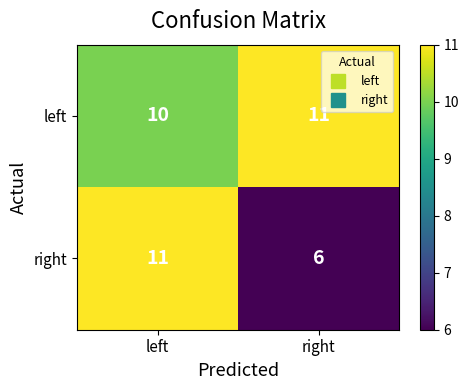

Count the number of data series in this chart.

2